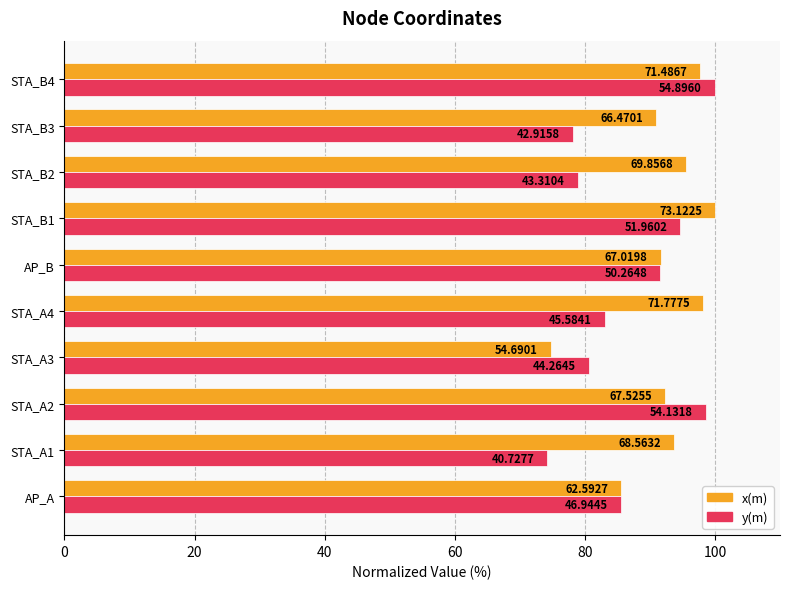

What are all the series names shown in the legend?

x(m), y(m)